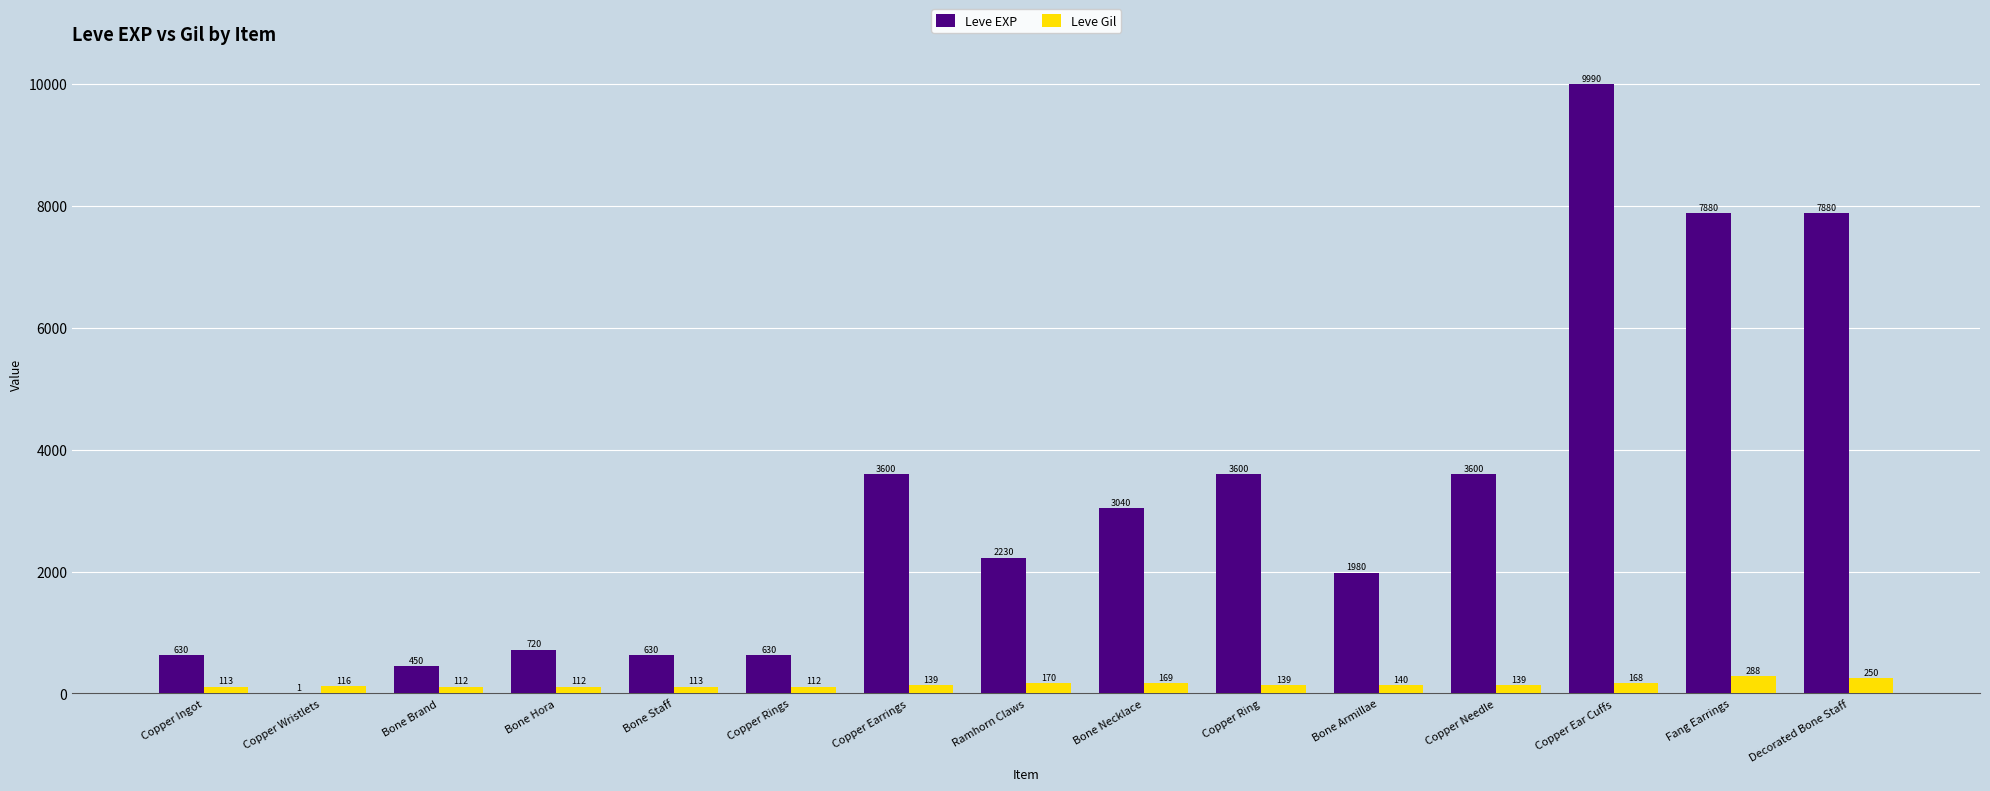

Are the bars horizontal?

No